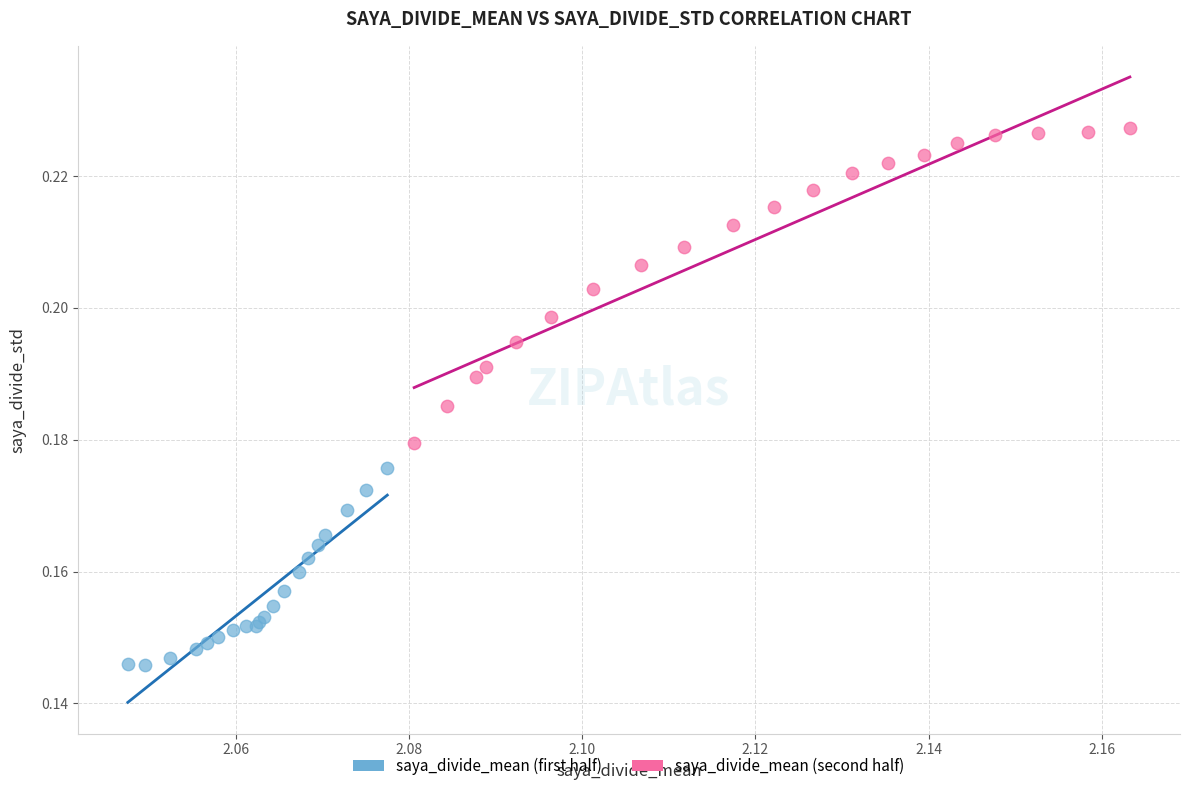

Which series has the largest Y range (max minus min)?

saya_divide_mean (second half)